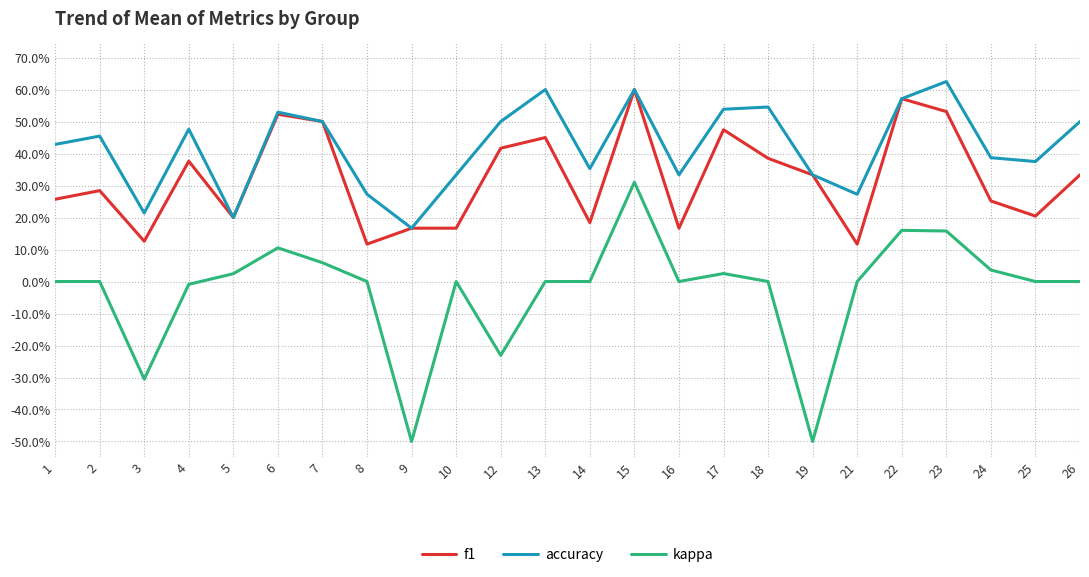

How many accuracy values are between 0 and 1?

24